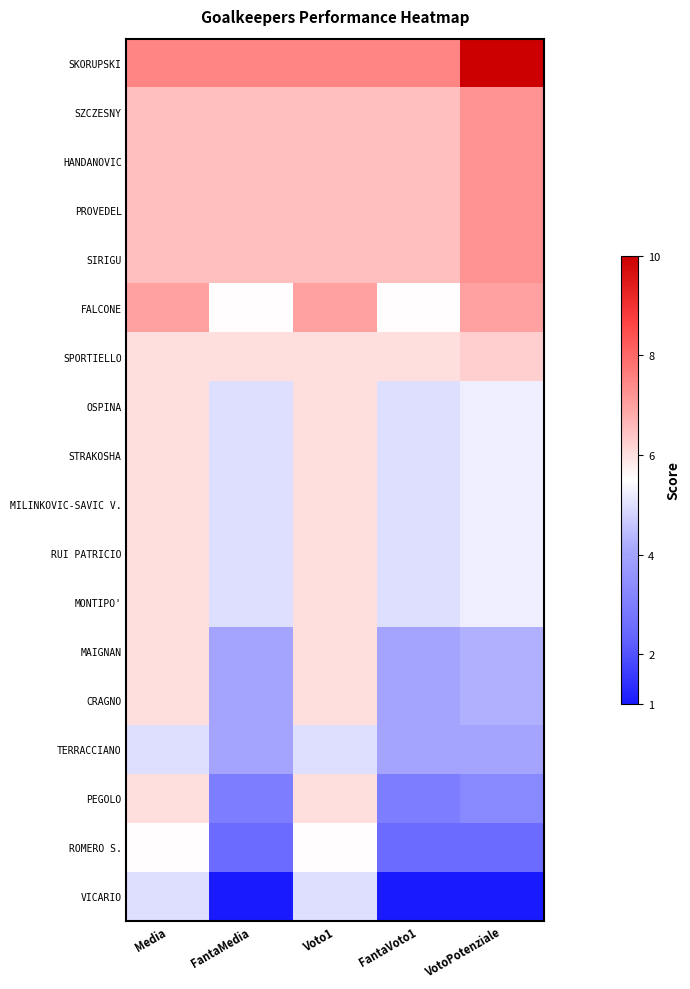

What is the difference between the highest and lowest values at Voto1?

2.5